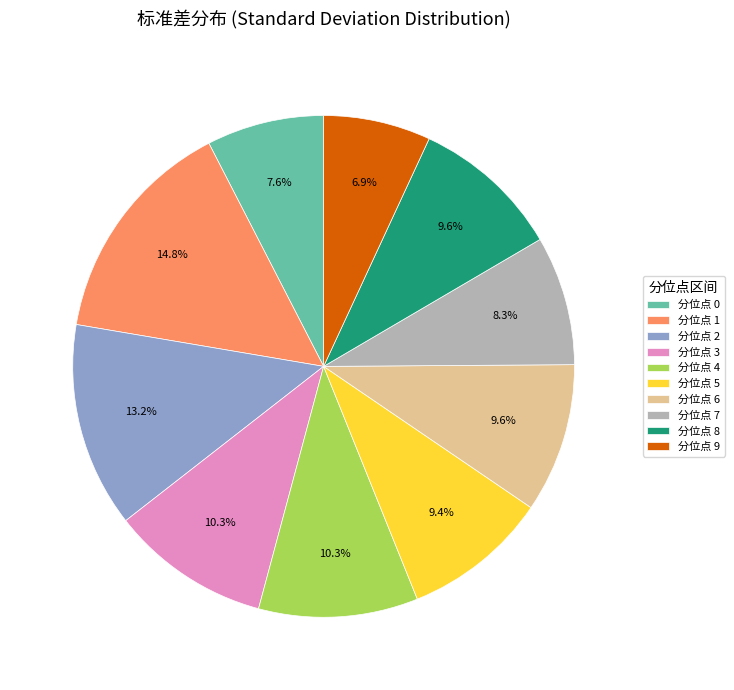

Count the number of slices in the pie.

10